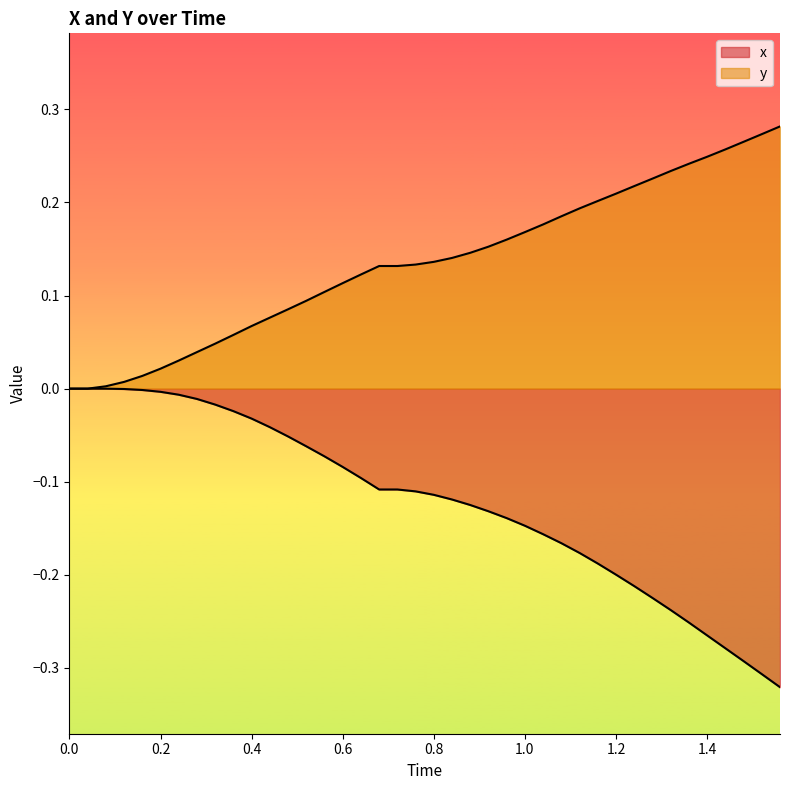

Does the chart have visible grid lines?

No